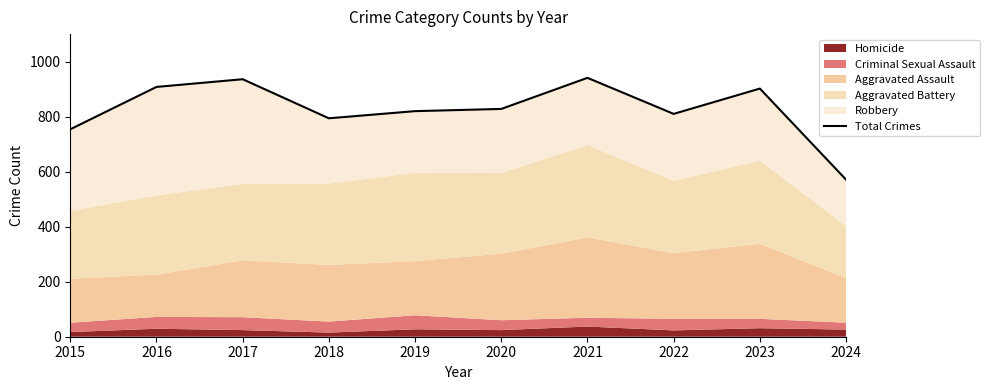

Reading left to right, transcribe all the data shown in this chart.

754	908	936	794	820	828	941	810	902	571